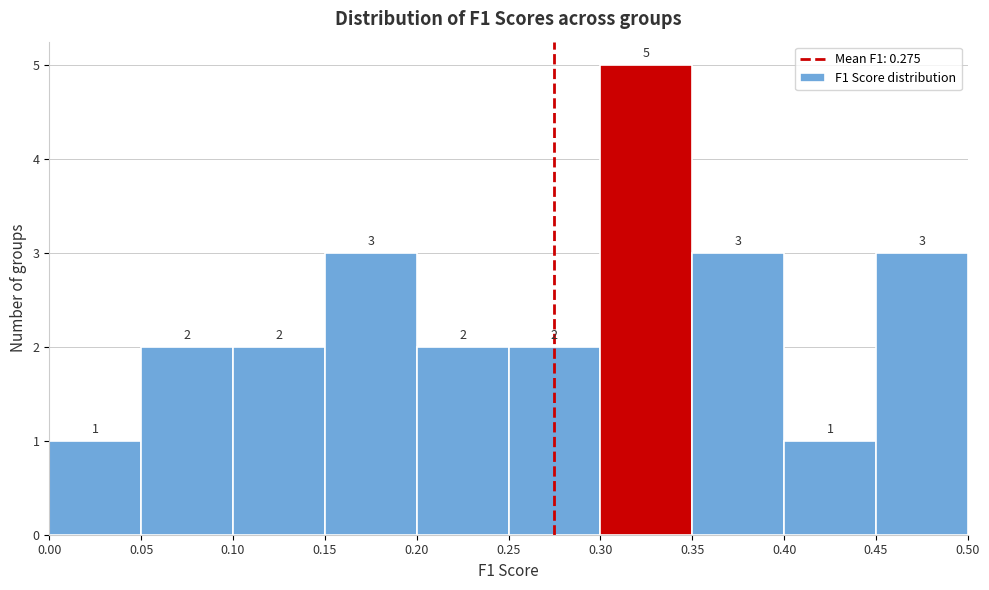

Reading left to right, transcribe this chart: for each bar, give the range it covers on the x-axis and its height.

0.00 to 0.05: 1
0.05 to 0.10: 2
0.10 to 0.15: 2
0.15 to 0.20: 3
0.20 to 0.25: 2
0.25 to 0.30: 2
0.30 to 0.35: 5
0.35 to 0.40: 3
0.40 to 0.45: 1
0.45 to 0.50: 3